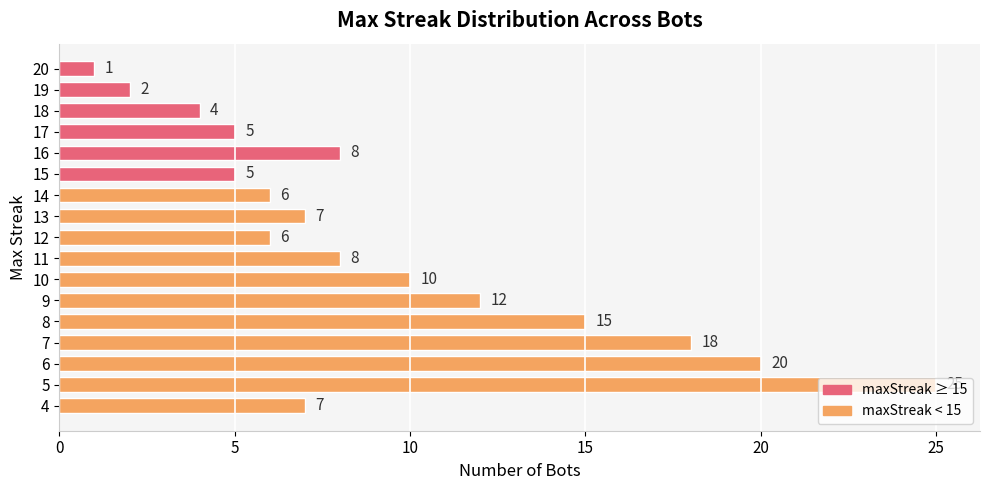

How many distinct data groups are displayed?

1